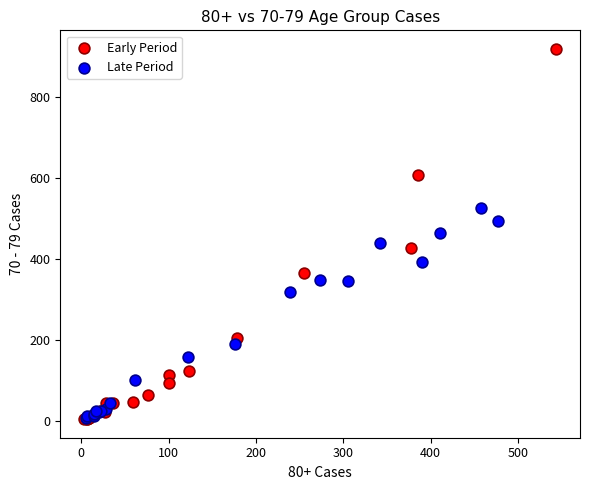

Which series reaches the maximum Y coordinate?

Early Period